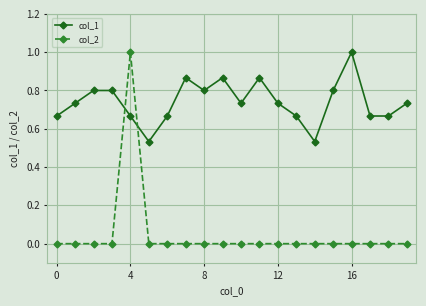

How many distinct data groups are displayed?

2